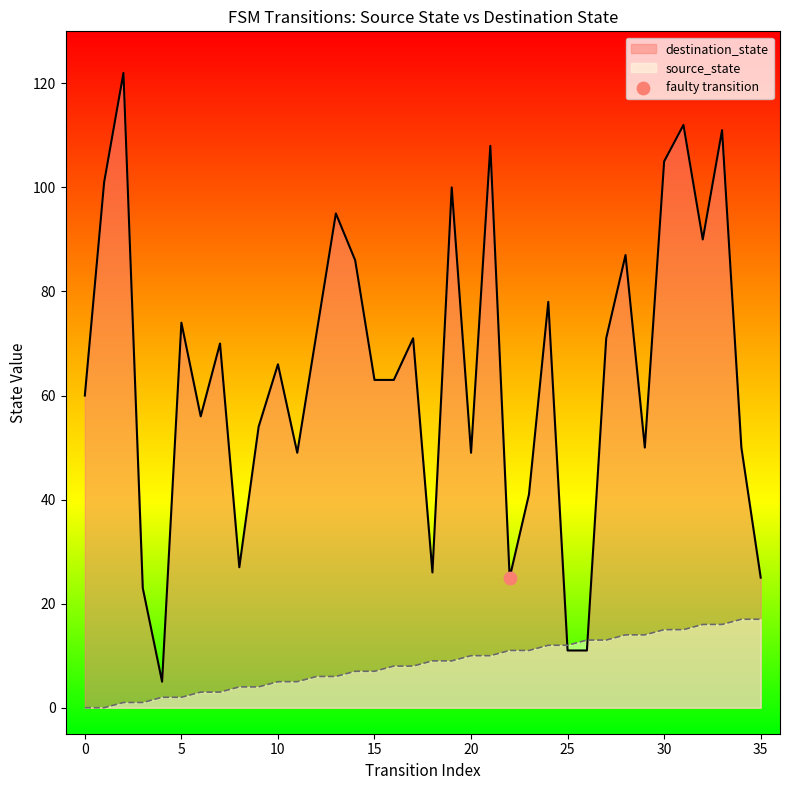

Which series contains the lowest Y value?

source_state